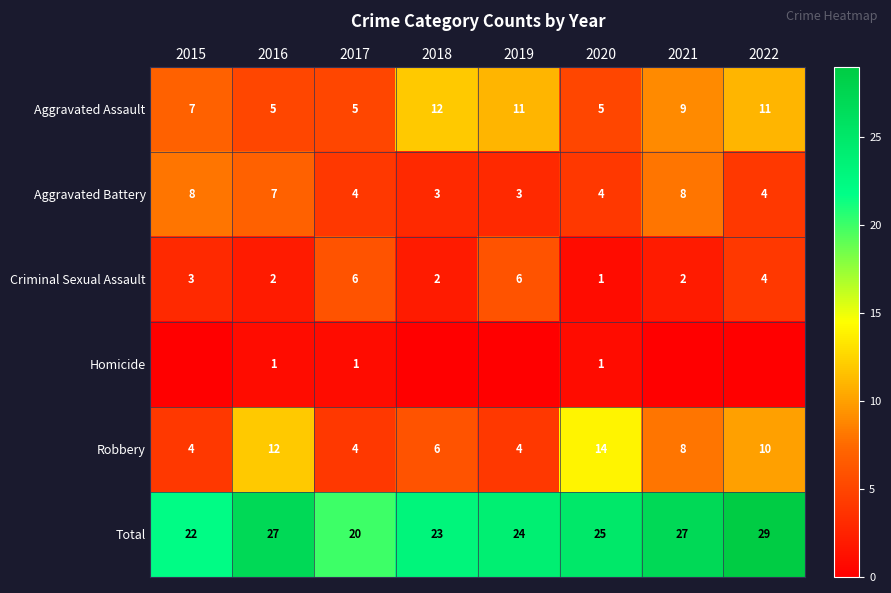

Between 2016 and 2017, which series saw the biggest shift?

Robbery